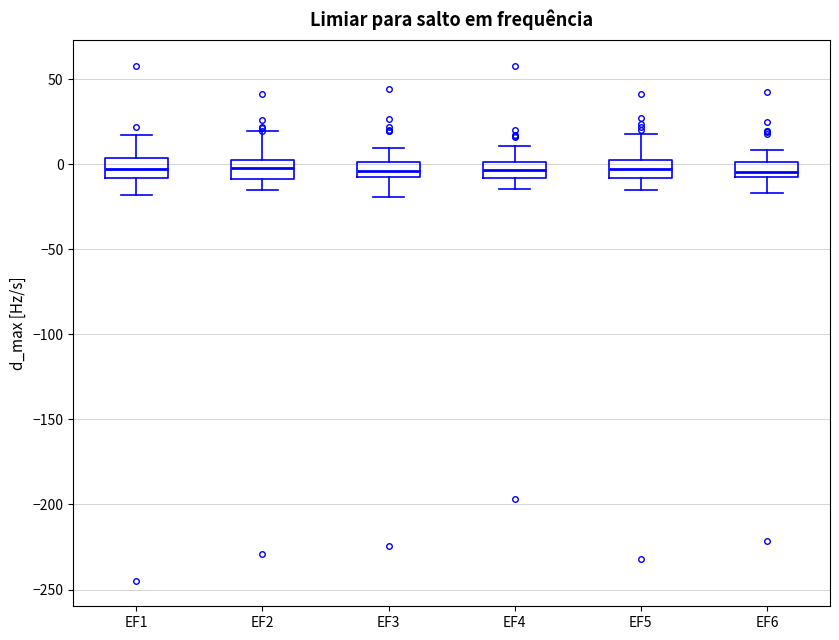

Reading left to right, read every box against the y-axis: the position of its median line, the range the box covers, and the ends of its whiskers. The values are not printed on the chart, so give them approximately, as read against the axis.

EF1: median -5, box -10 to 5, whiskers -20 to 15
EF2: median 0, box -10 to 5, whiskers -15 to 20
EF3: median -5, box -10 to 0, whiskers -20 to 10
EF4: median -5, box -10 to 0, whiskers -15 to 10
EF5: median -5, box -10 to 0, whiskers -15 to 15
EF6: median -5, box -10 to 0, whiskers -15 to 10